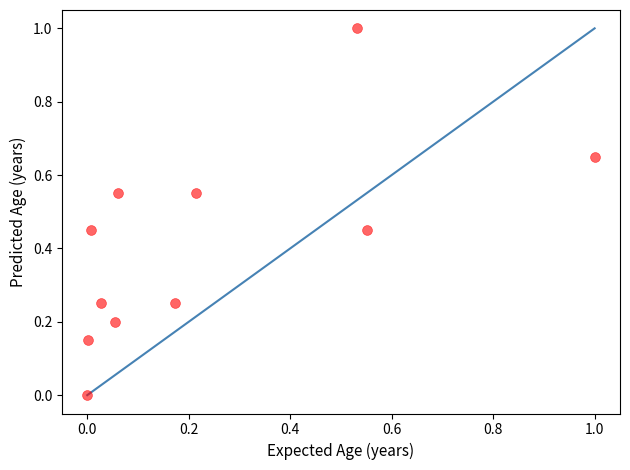

What is the range of X values (max minus min)?

1.0